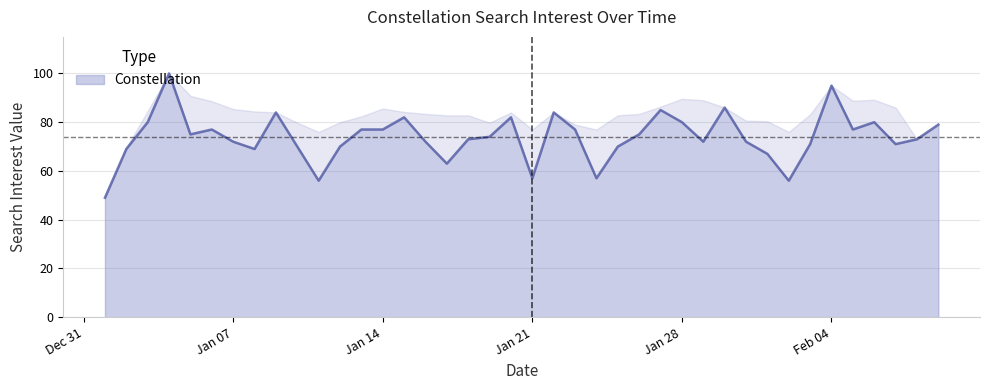

The value at 2014/01/13 is 125. True or false?

False